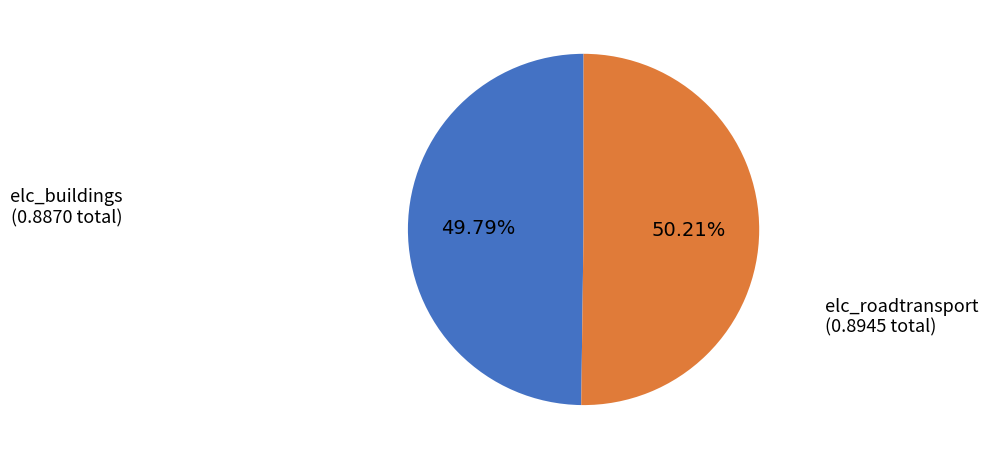

Is there any slice that represents more than half of the pie?

Yes